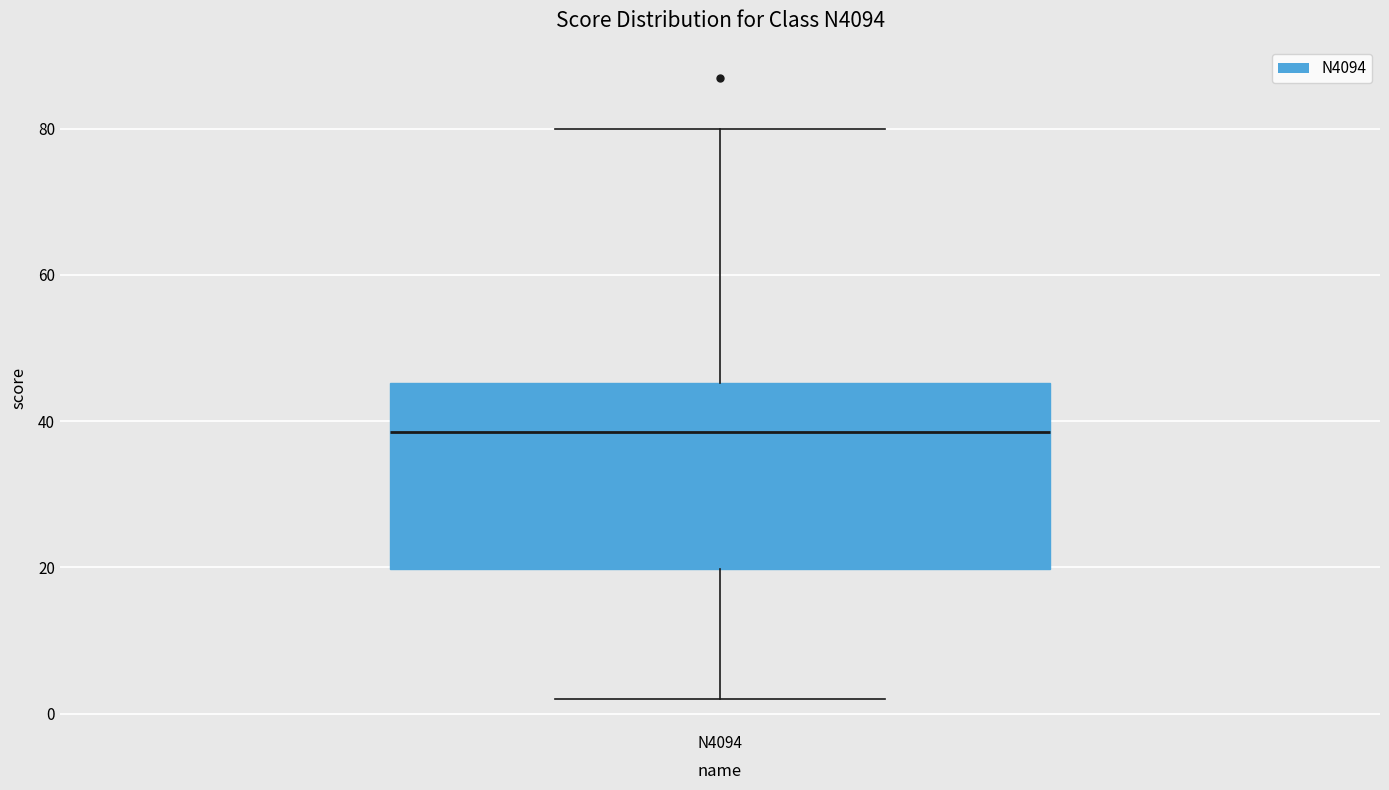

Read this box plot against the y-axis: the position of the median line, the range covered by the box, and the ends of both whiskers. The values are not printed on the chart, so give them approximately, as read against the axis.

median 38, box 20 to 46, whiskers 2 to 80